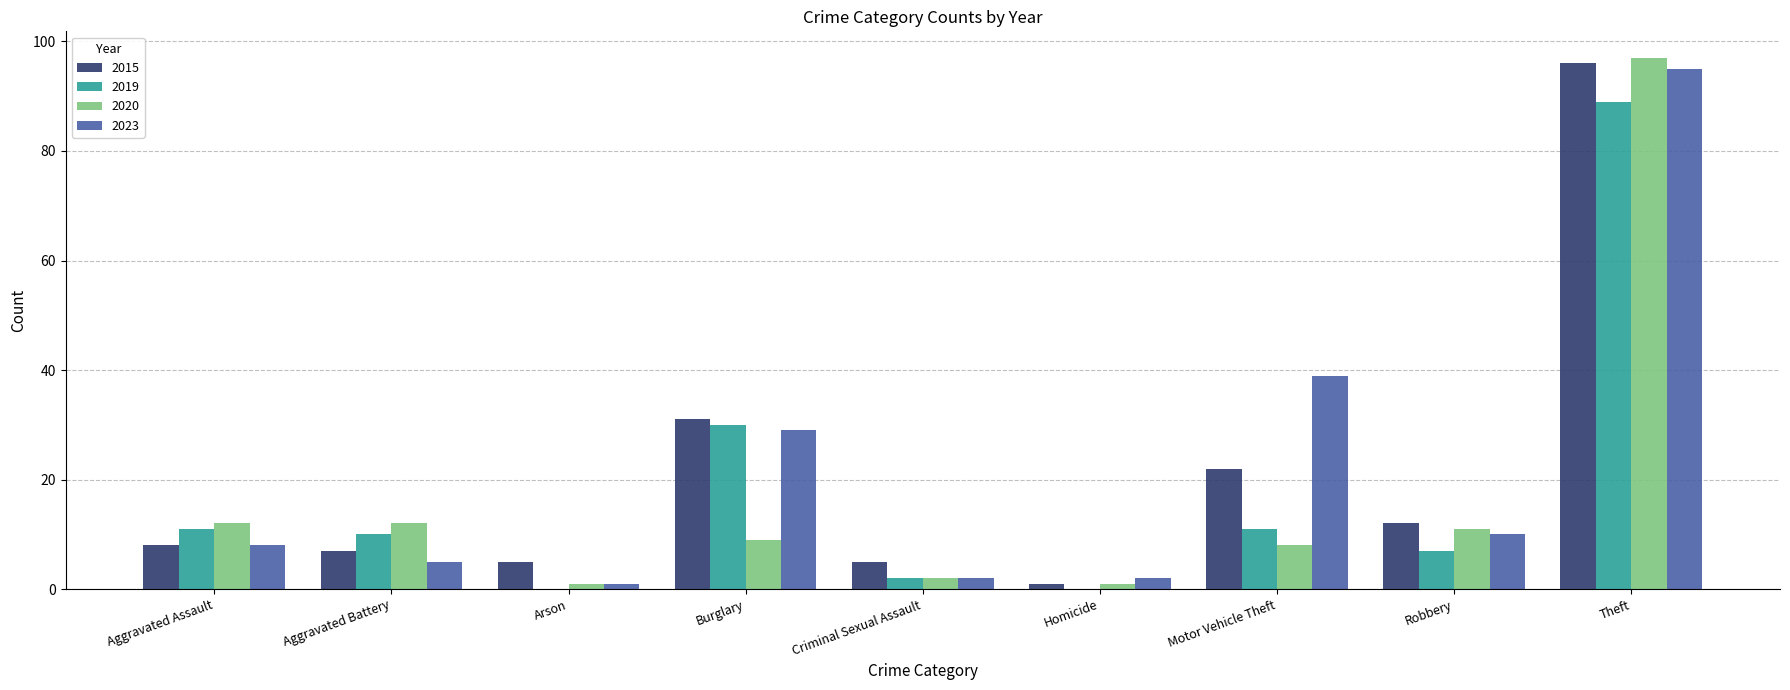

What is the total value across all series at Theft?

377